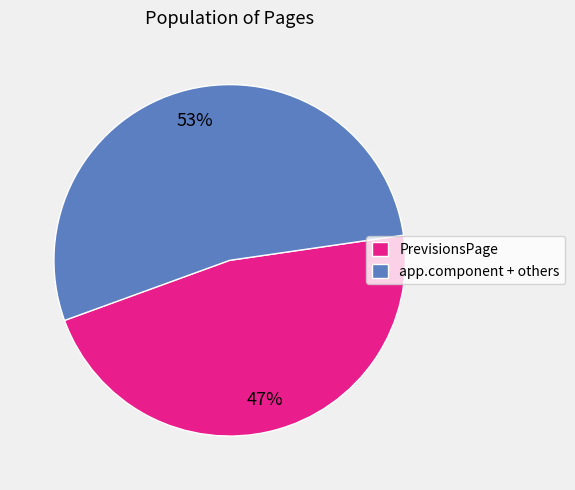

Does any single category account for the majority?

Yes